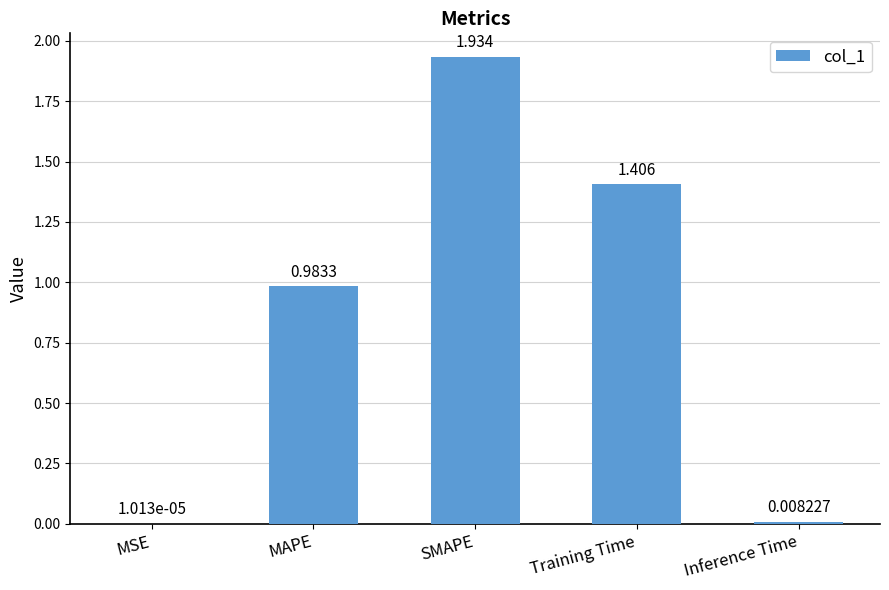

Which category has the highest value across all series?

SMAPE